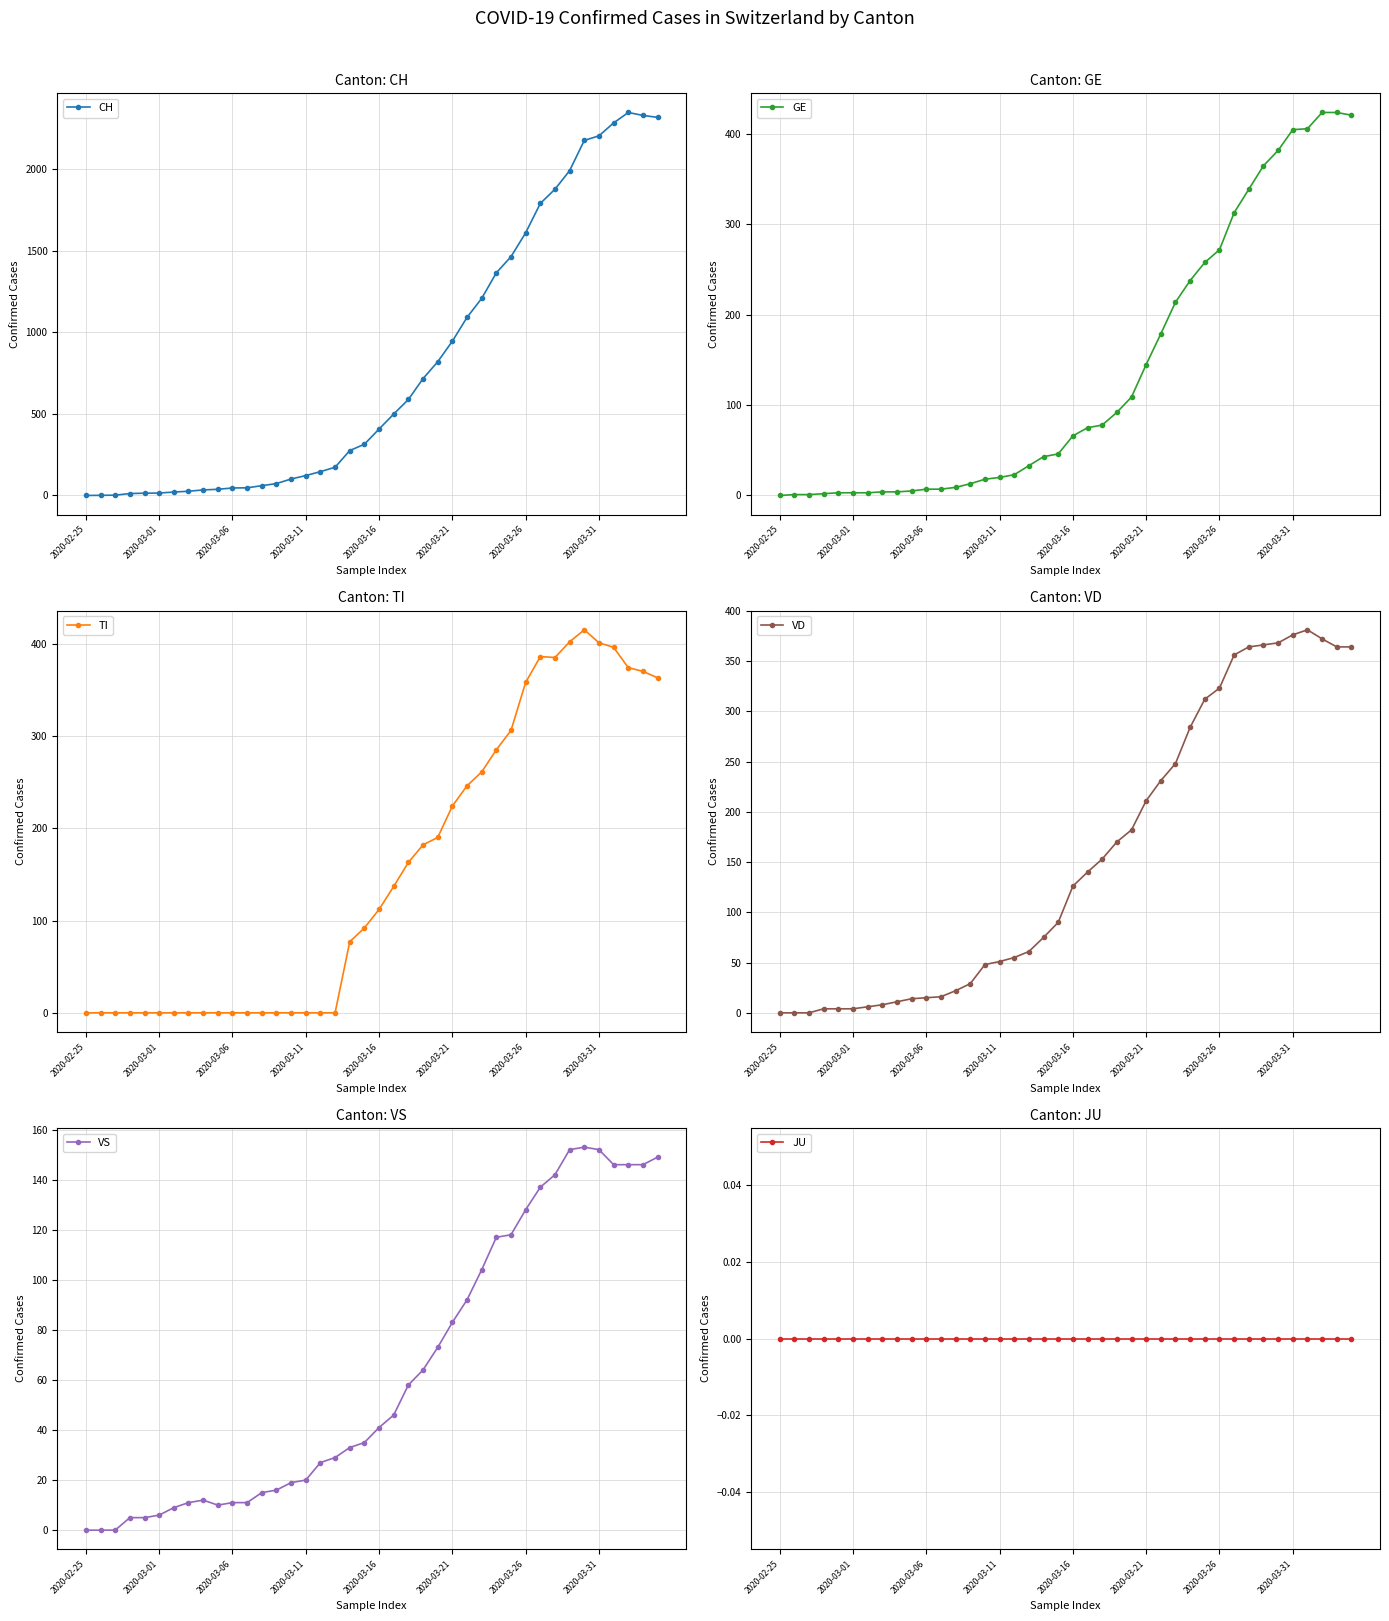

What is the sum of all VD values?

6204